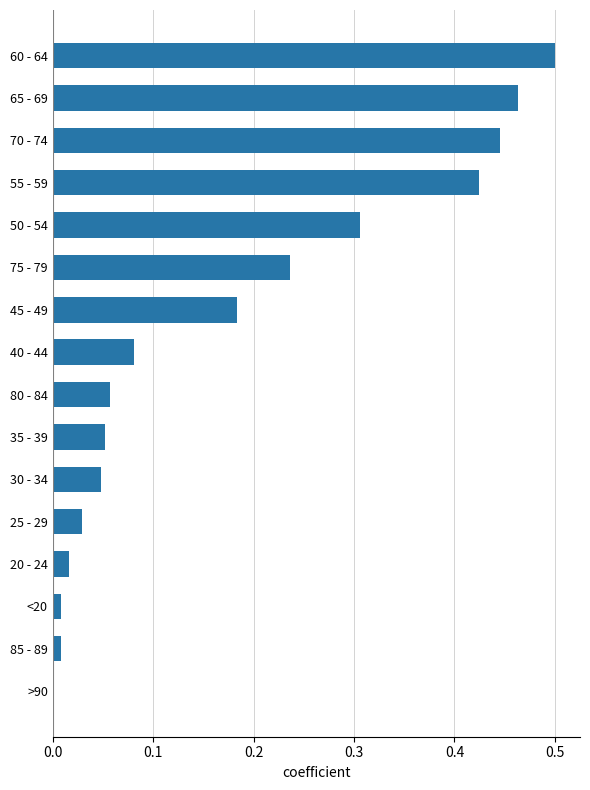

What is the sum of all values?

2.9